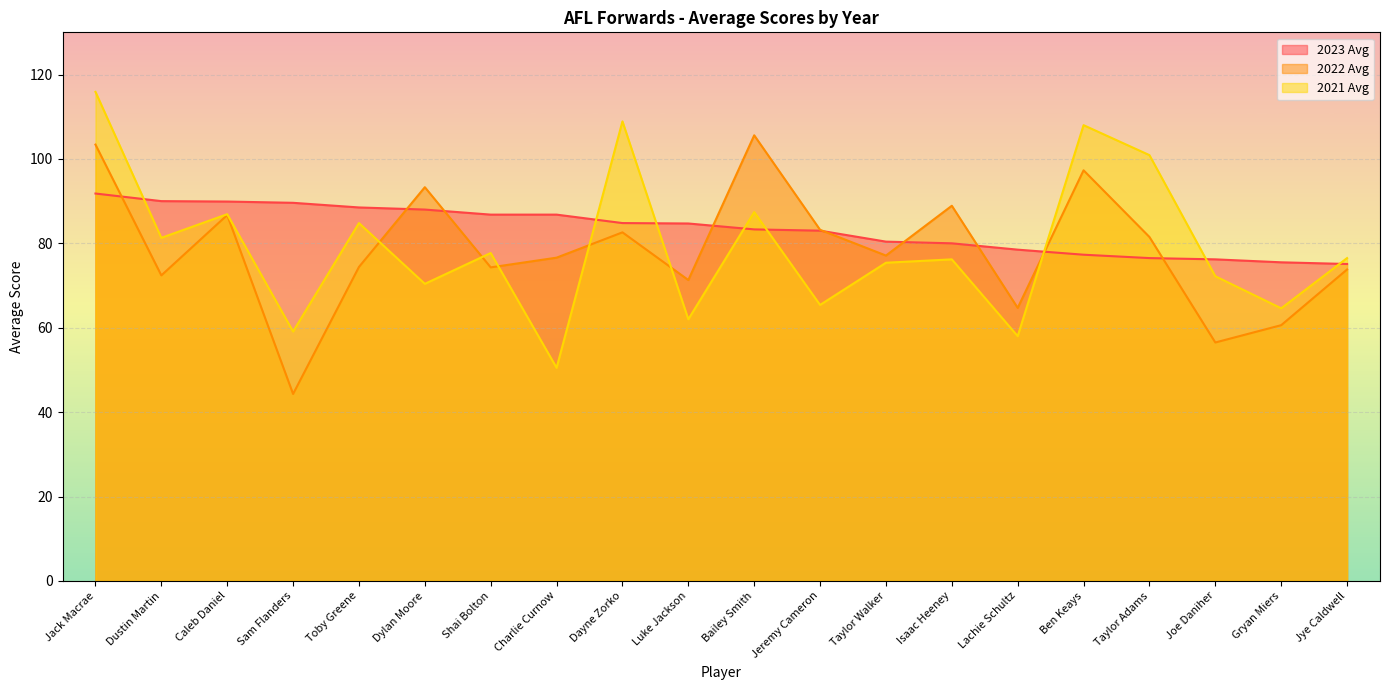

True or false: 2021 Avg and 2023 Avg cross at least once.

True